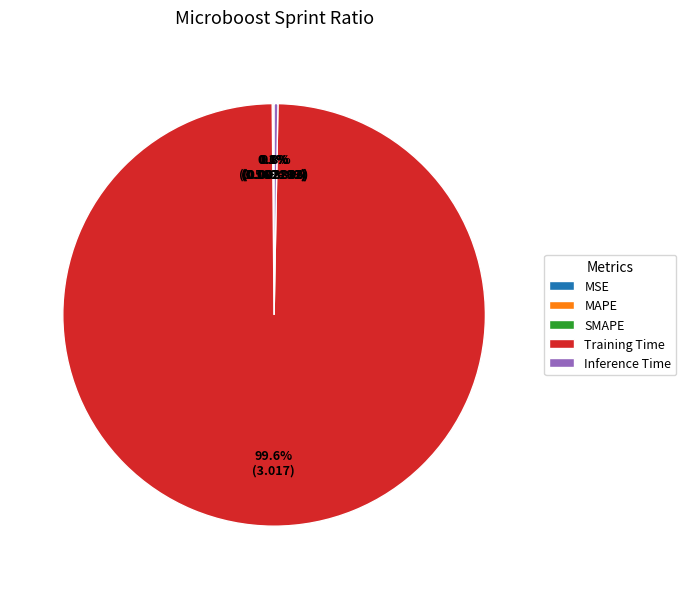

The Inference Time slice represents 0% of the pie. True or false?

True